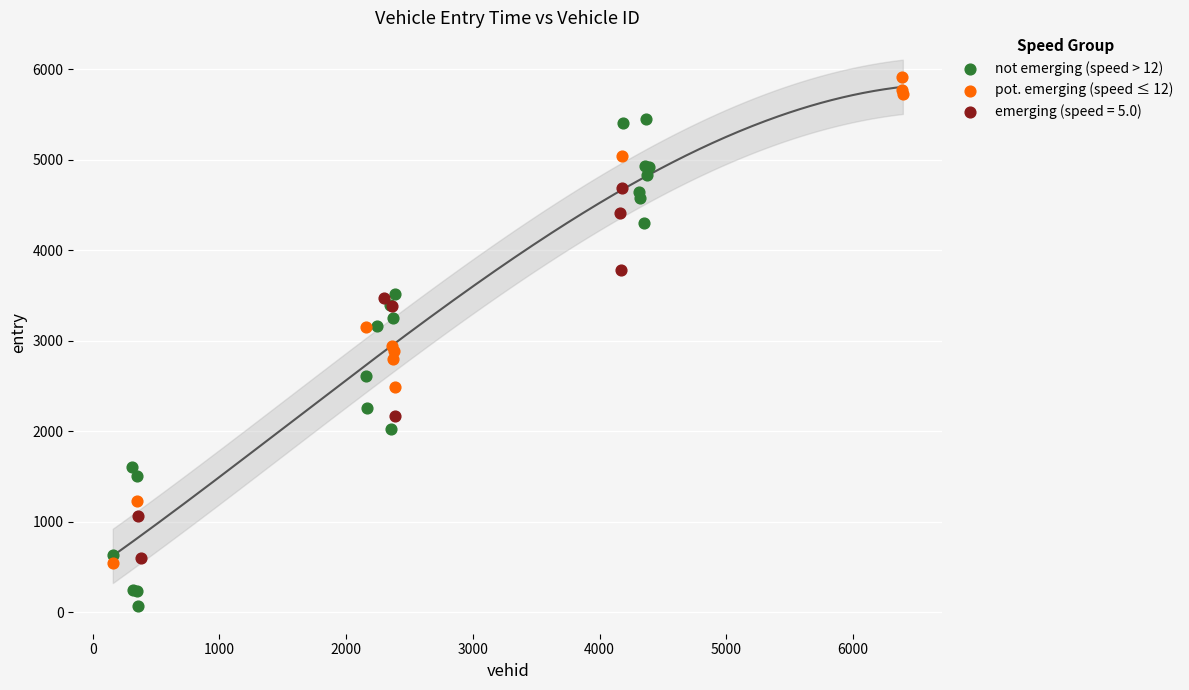

Which series contains the highest Y value?

pot. emerging (speed ≤ 12)